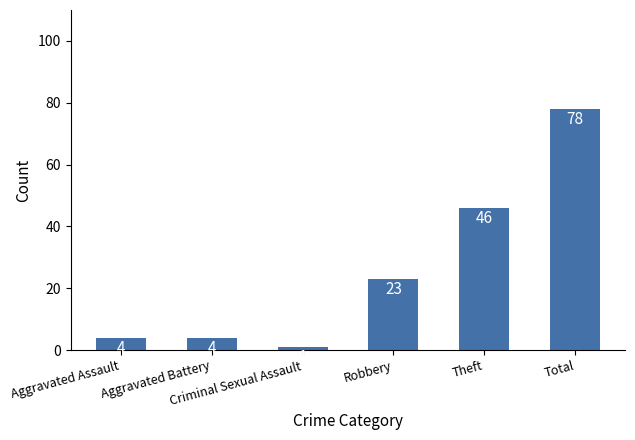

What is the greatest value displayed?

78